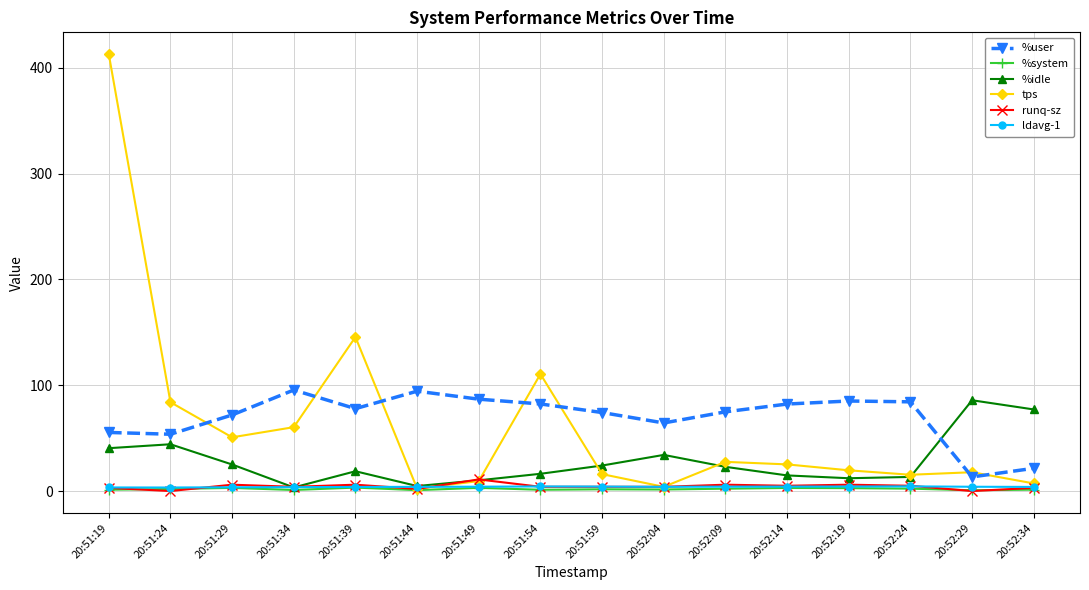

True or false: %user and ldavg-1 cross at least once.

False